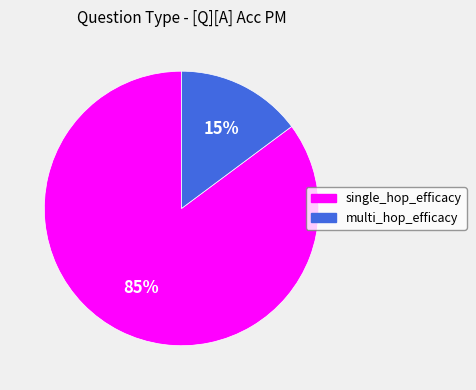

Which slice is the smallest?

multi_hop_efficacy